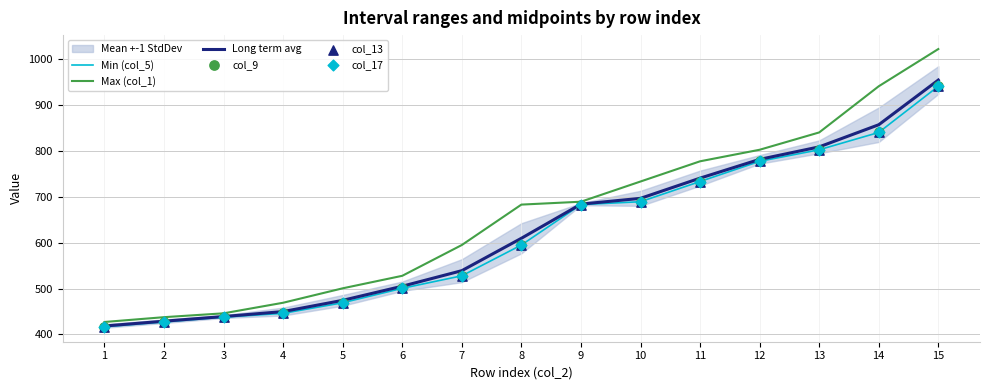

At which category is the sum across all series the highest?

15